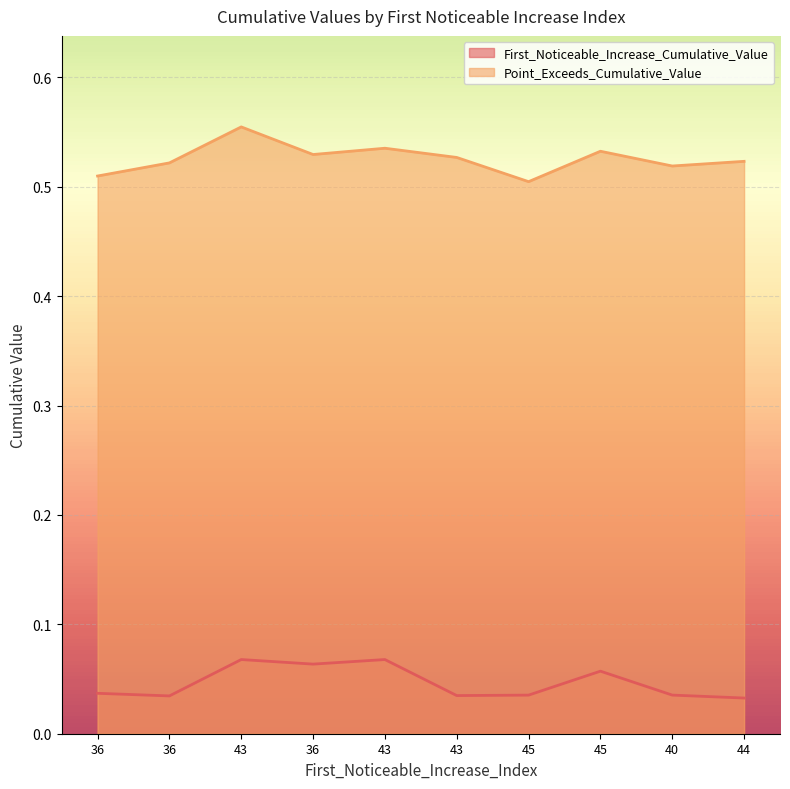

What is the spread (max minus min) of values at 44?

0.5